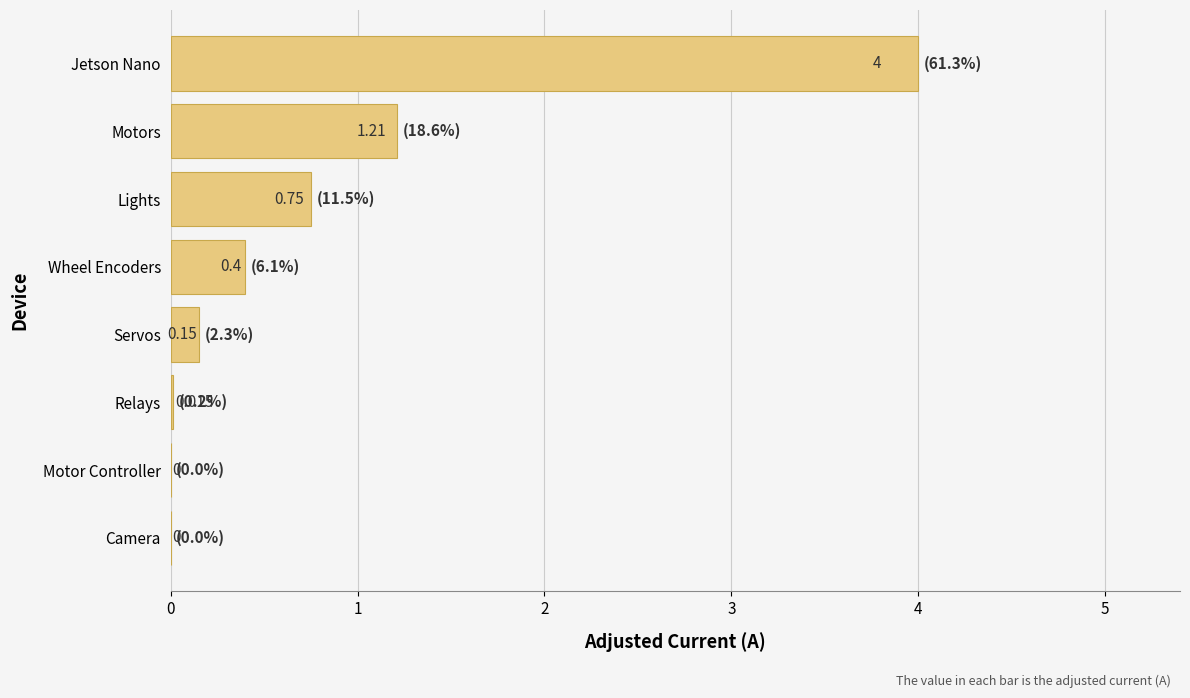

Between Lights and Wheel Encoders, which is larger?

Lights